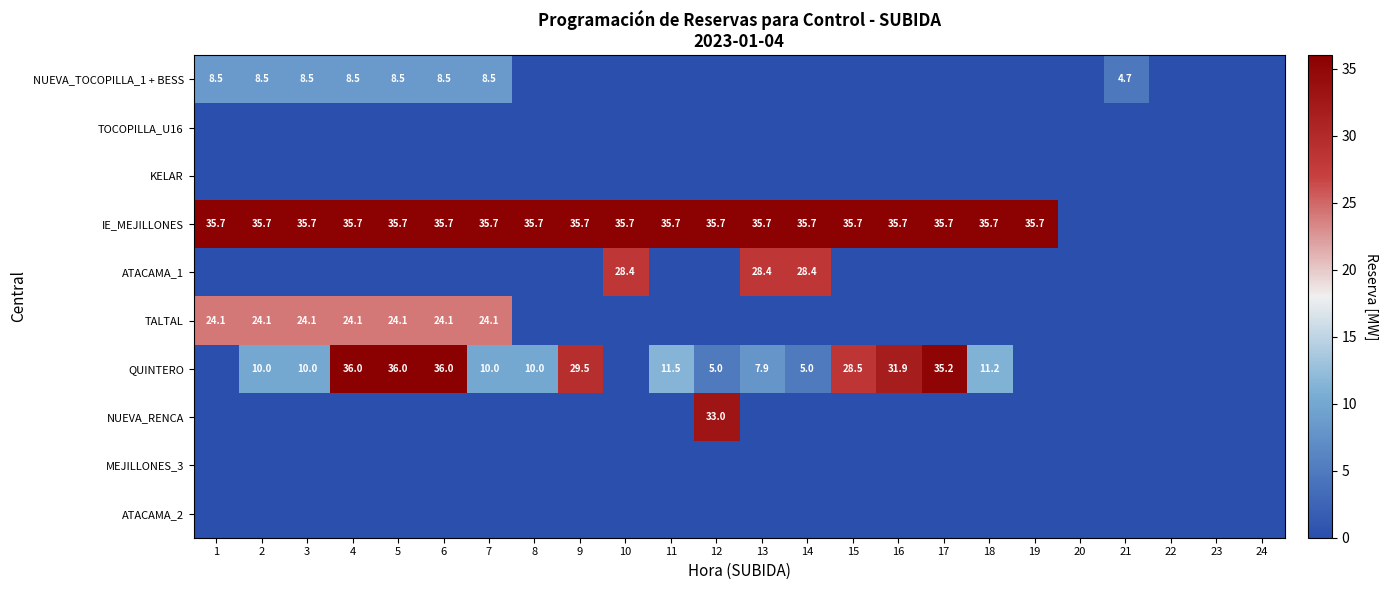

True or false: IE_MEJILLONES has a value of 35.7 at 1.

True